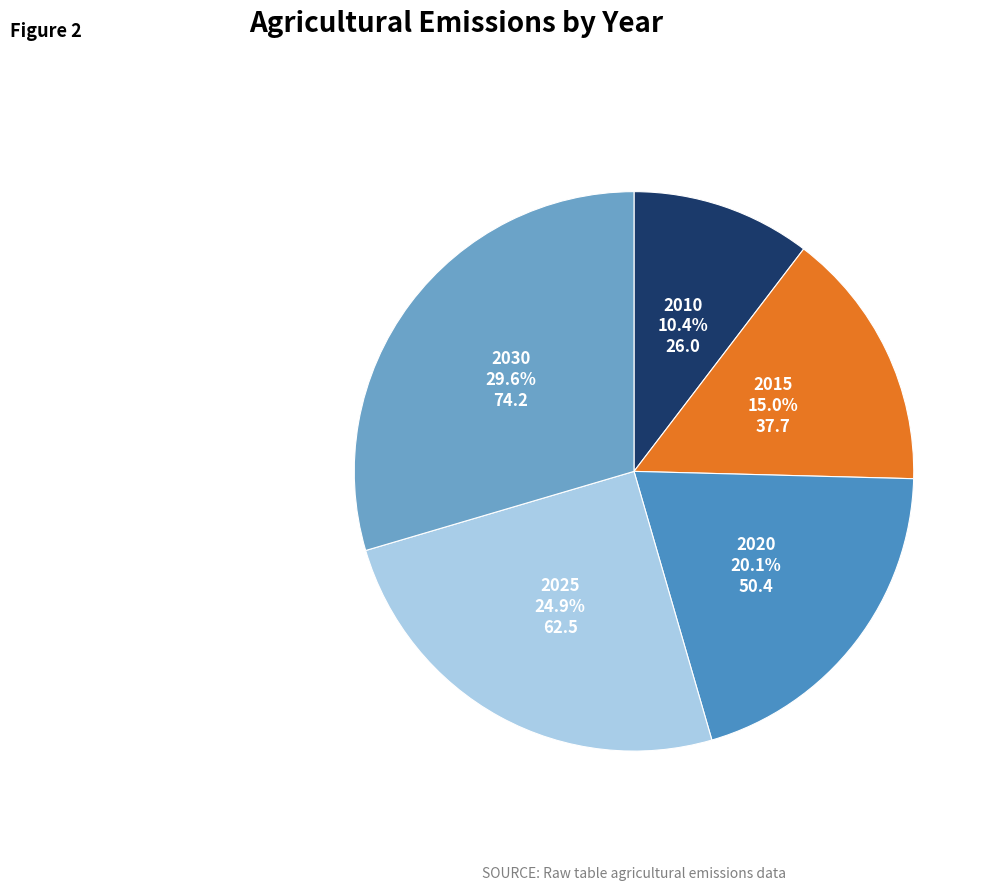

Rank the categories by value from lowest to highest.

2010, 2015, 2020, 2025, 2030